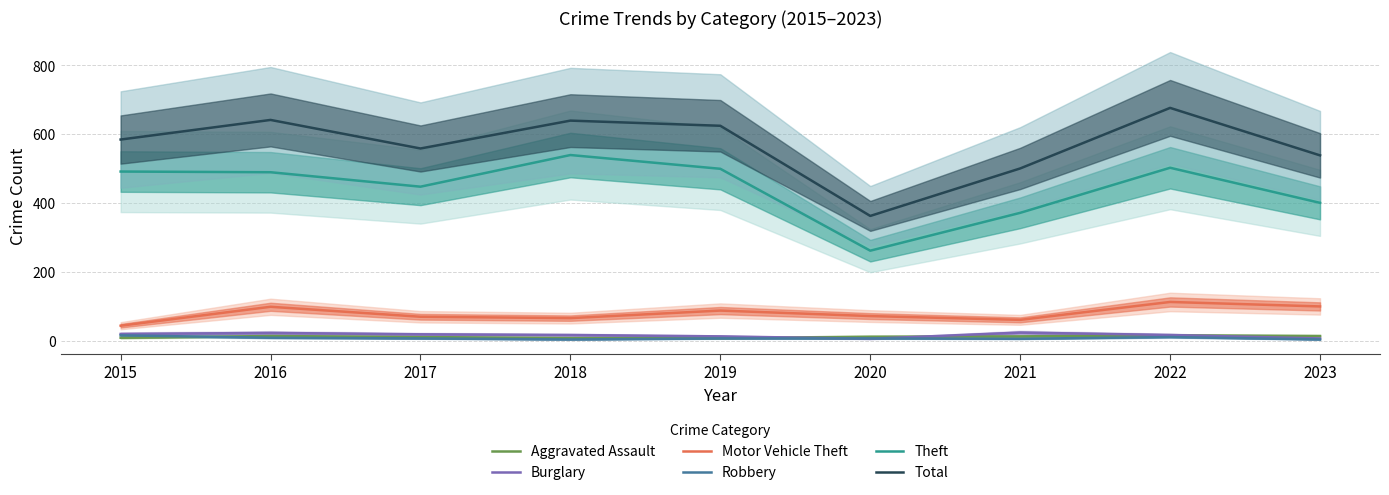

At which category is the sum across all series the highest?

2022